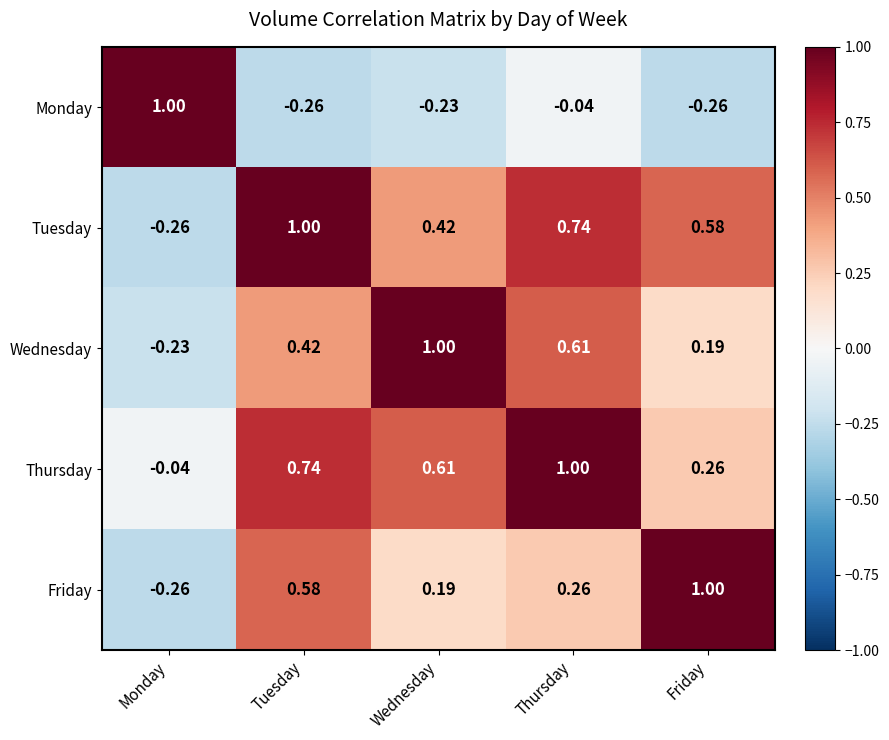

What is the total value across all series at Thursday?

2.6